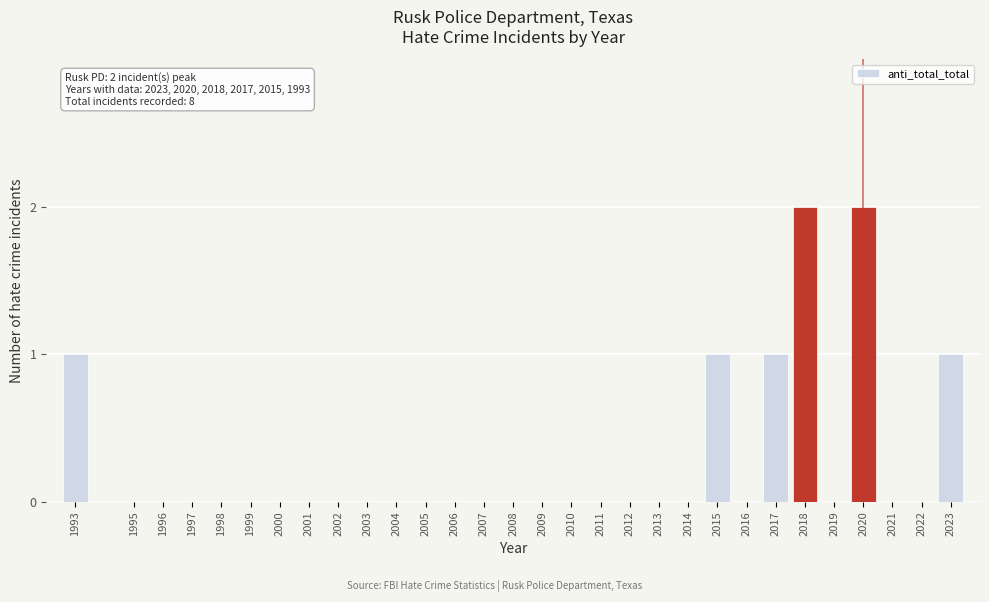

Reading left to right, transcribe all the data shown in this chart.

1993=1	1995=0	1996=0	1997=0	1998=0	1999=0	2000=0	2001=0	2002=0	2003=0	2004=0	2005=0	2006=0	2007=0	2008=0	2009=0	2010=0	2011=0	2012=0	2013=0	2014=0	2015=1	2016=0	2017=1	2018=2	2019=0	2020=2	2021=0	2022=0	2023=1